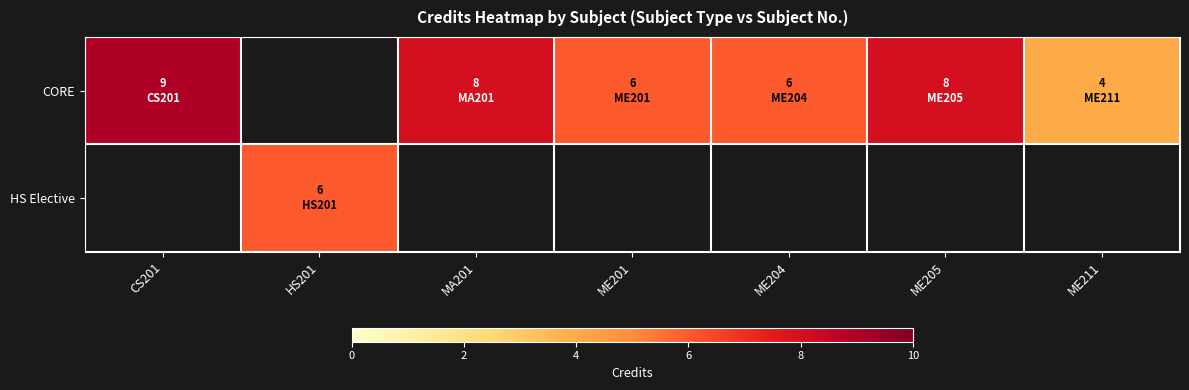

What value does the CORE series have at ME205?

8.0